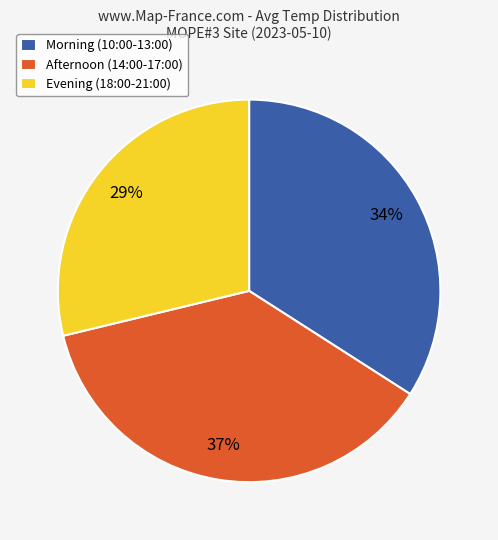

What is the ratio of the value at Afternoon (14:00-17:00) to the value at Morning (10:00-13:00)?

1.1